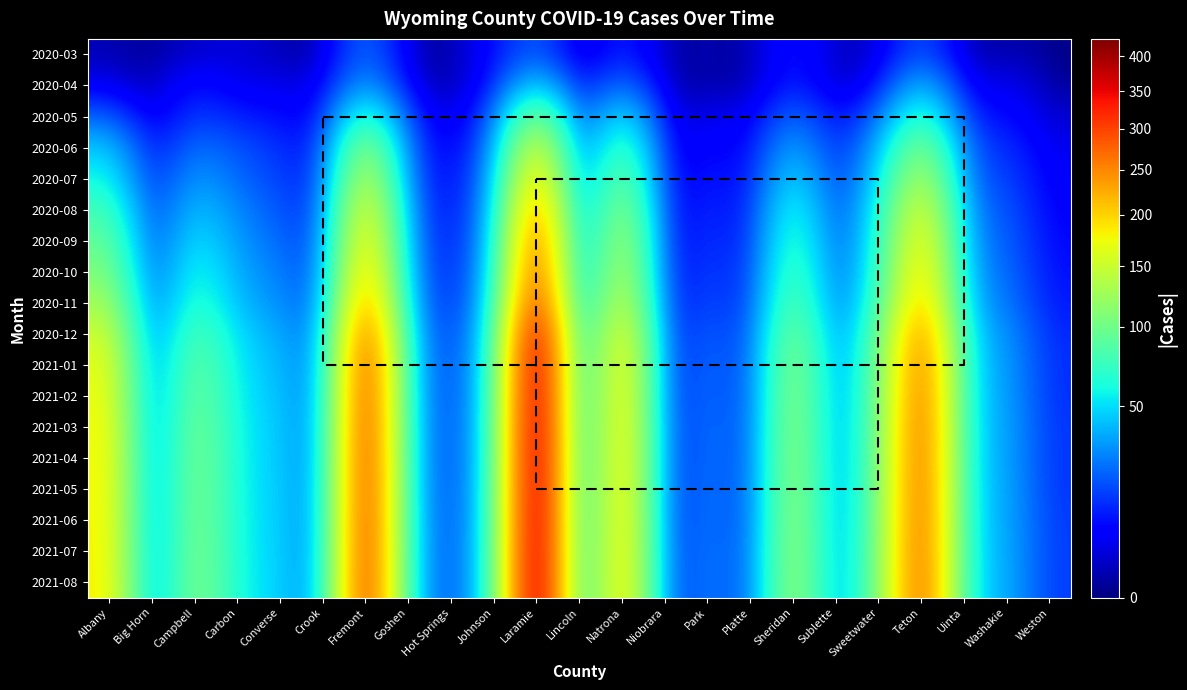

What is the average value of the 2020-08 series?

54